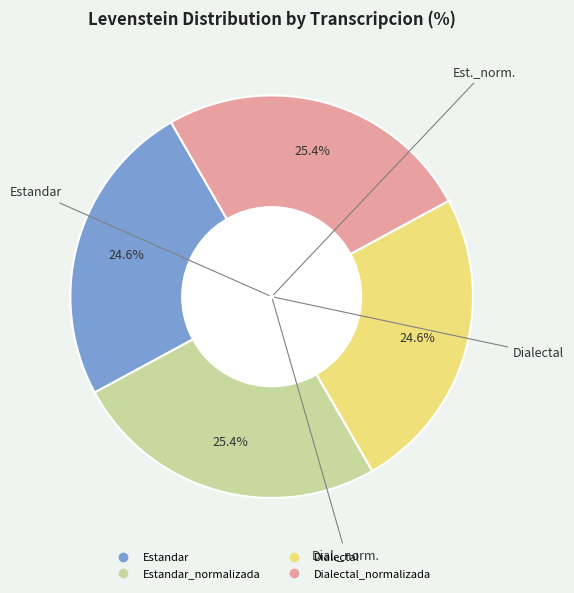

To the nearest percent, what is the average slice percentage?

25%